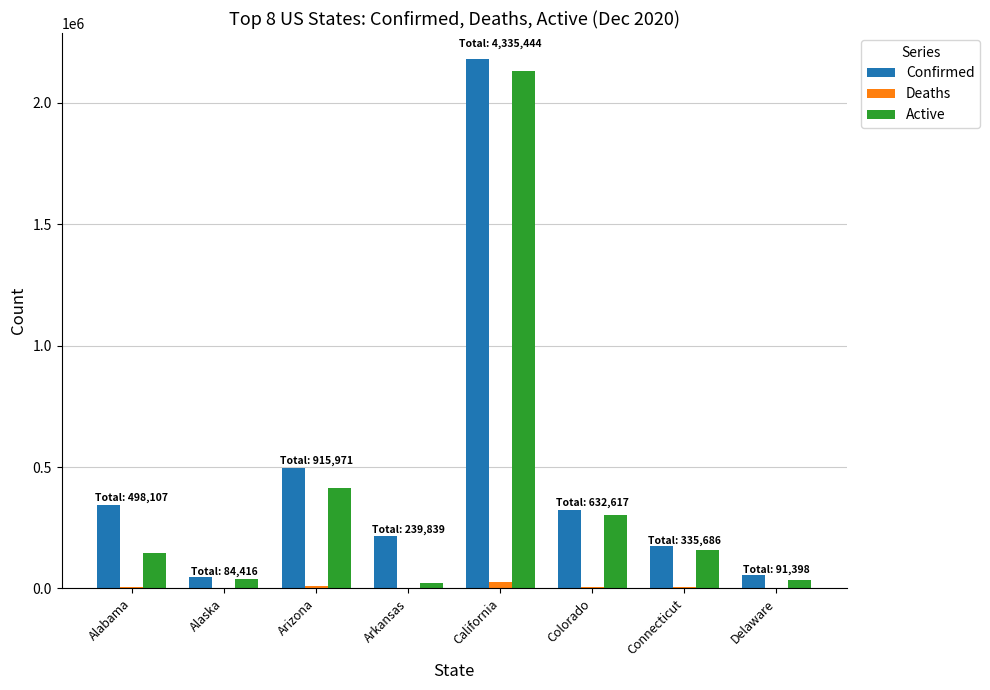

At which category is the sum across all series the highest?

California